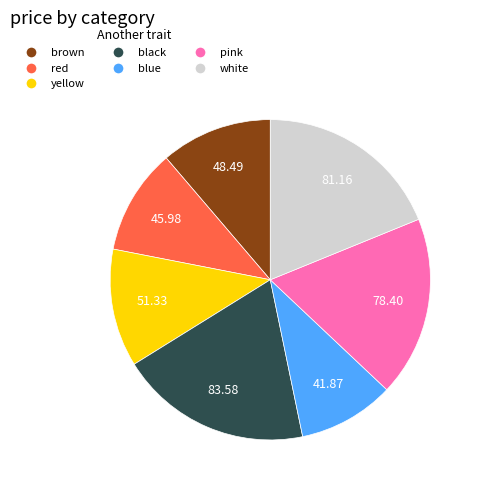

The red slice represents 17% of the pie. True or false?

False